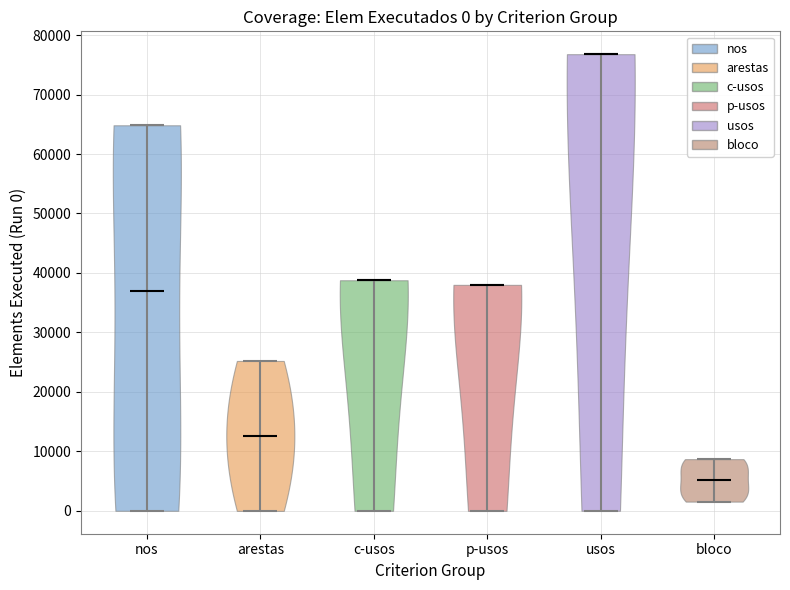

Which violin has the lowest median line?

bloco